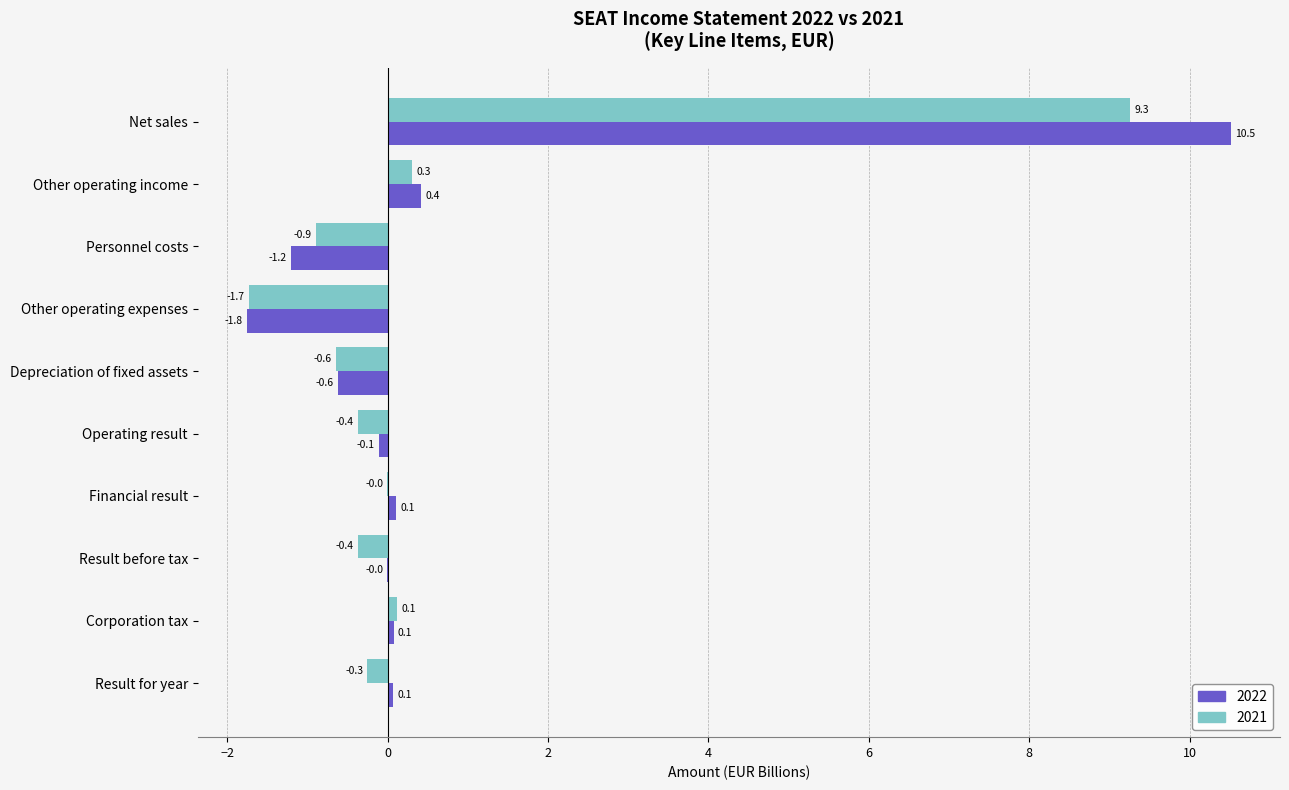

Which category has the highest value across all series?

Net sales